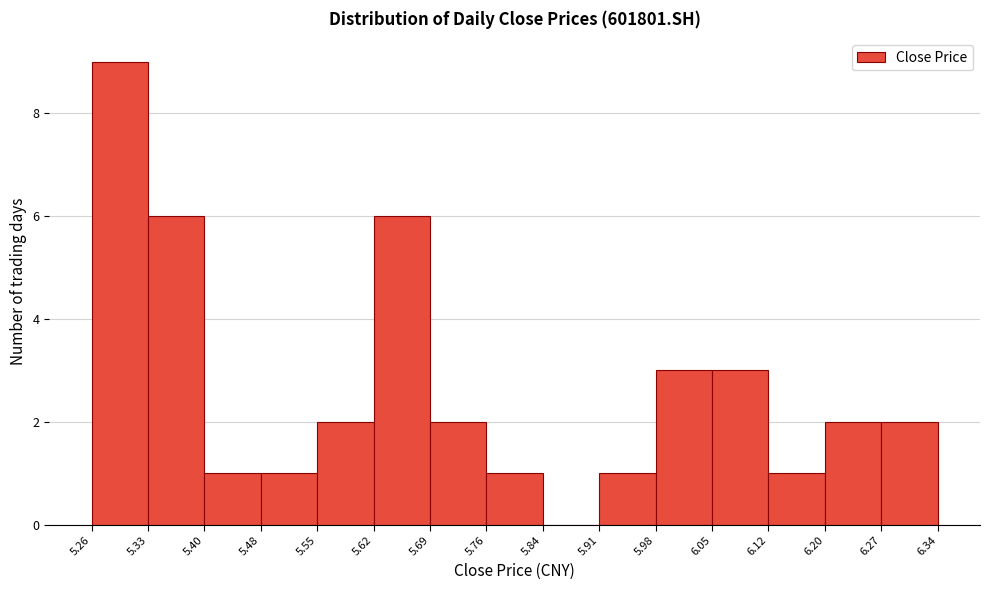

Over which range of the x-axis is the bar tallest?

5.26 to 5.33